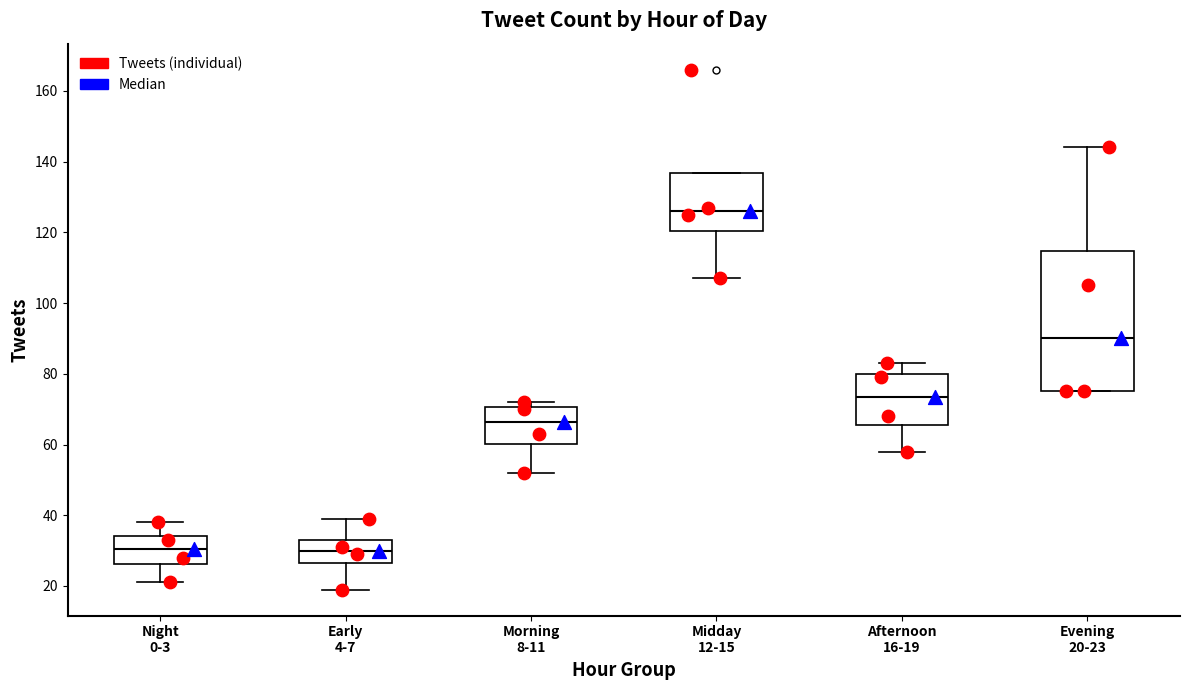

Where is the lower edge of the box for Midday 12-15 on the y-axis? The values are not printed on the chart, so give them approximately, as read against the axis.

120